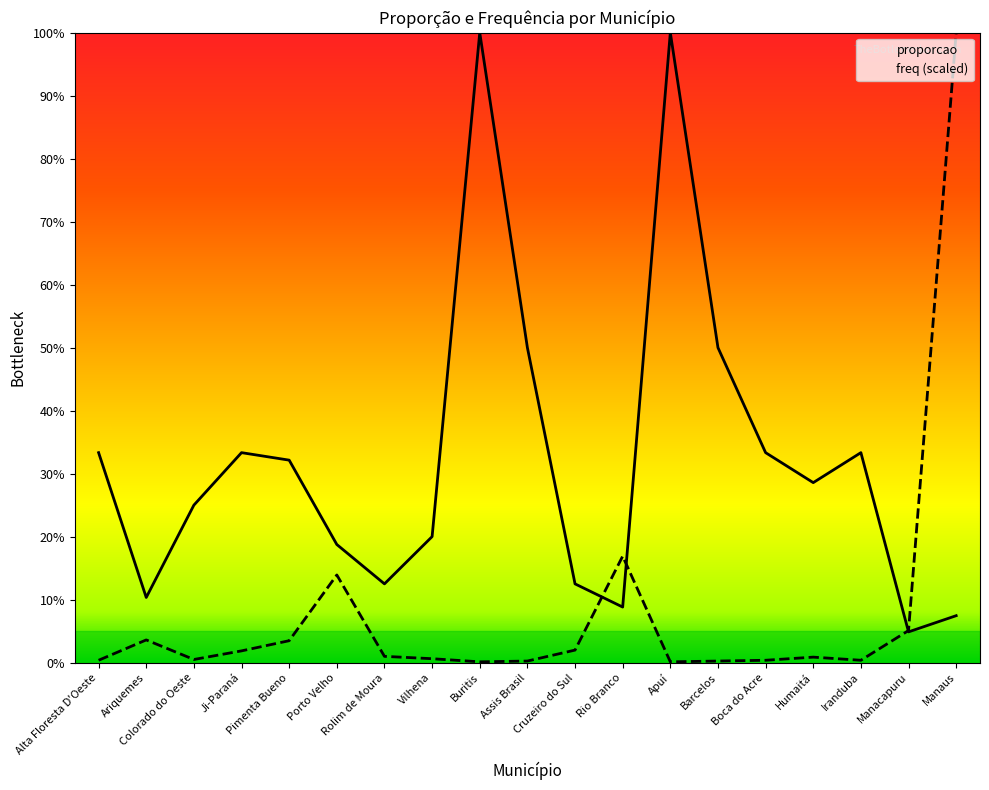

Which category has the highest value in the freq series?

Manaus